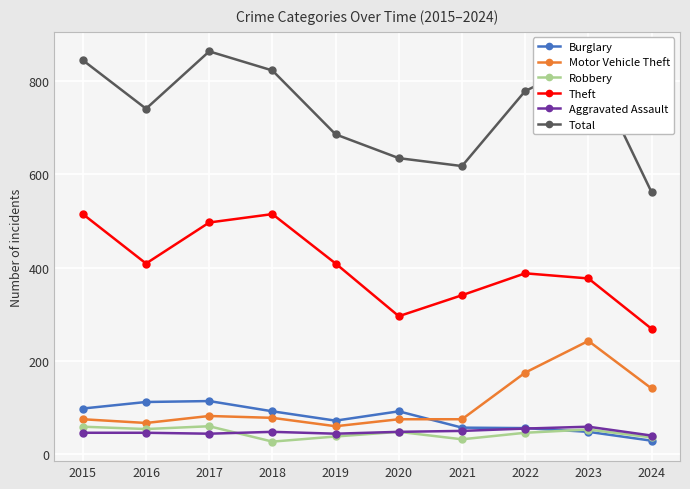

In Theft, how many points are lower than both neighbors (excluding endpoints)?

2